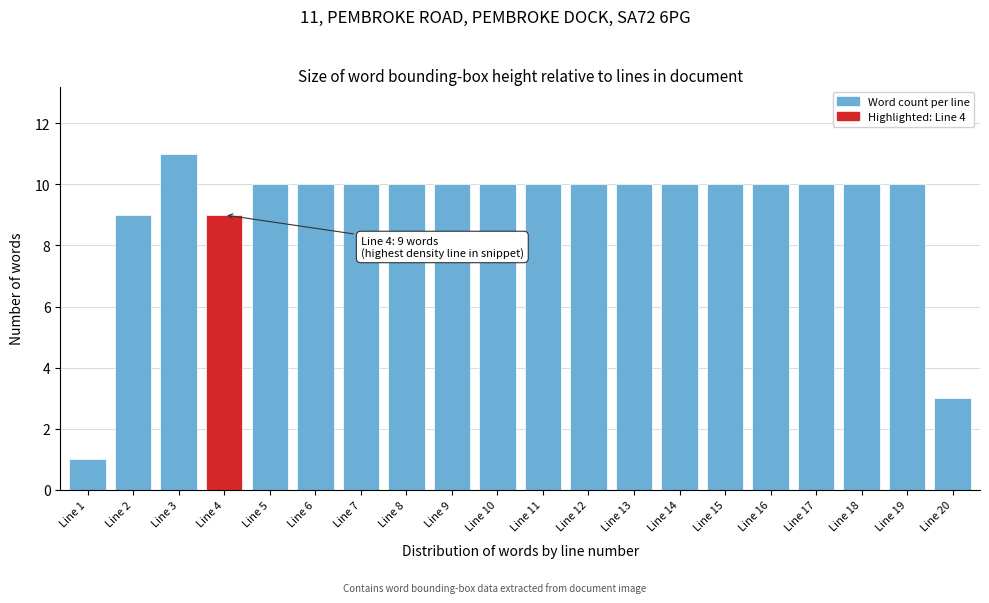

Reading right to left, transcribe all the data shown in this chart.

3	10	10	10	10	10	10	10	10	10	10	10	10	10	10	10	9	11	9	1